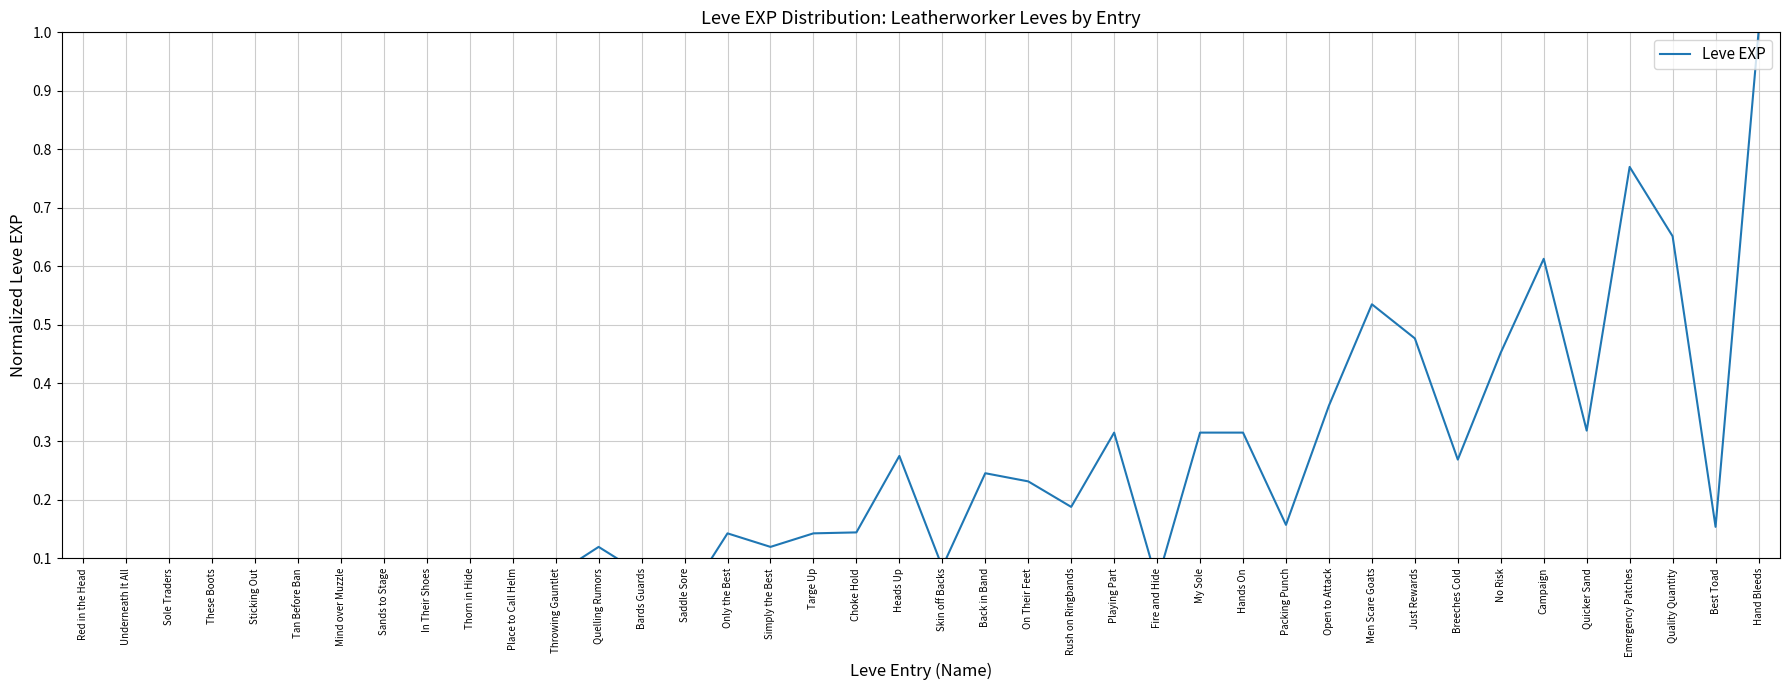

Reading right to left, what are all the values shown in this chart?

Hand Bleeds=1.0	Best Toad=0.2	Quality Quantity=0.7	Emergency Patches=0.8	Quicker Sand=0.3	Campaign=0.6	No Risk=0.5	Breeches Cold=0.3	Just Rewards=0.5	Men Scare Goats=0.5	Open to Attack=0.4	Packing Punch=0.2	Hands On=0.3	My Sole=0.3	Fire and Hide=0.1	Playing Part=0.3	Rush on Ringbands=0.2	On Their Feet=0.2	Back in Band=0.2	Skin off Backs=0.1	Heads Up=0.3	Choke Hold=0.1	Targe Up=0.1	Simply the Best=0.1	Only the Best=0.1	Saddle Sore=0.0	Bards Guards=0.1	Quelling Rumors=0.1	Throwing Gauntlet=0.1	Place to Call Helm=0.1	Thorn in Hide=0.1	In Their Shoes=0.1	Sands to Stage=0.1	Mind over Muzzle=0.1	Tan Before Ban=0.0	Sticking Out=0.0	These Boots=0.0	Sole Traders=0.0	Underneath It All=0.0	Red in the Head=0.0